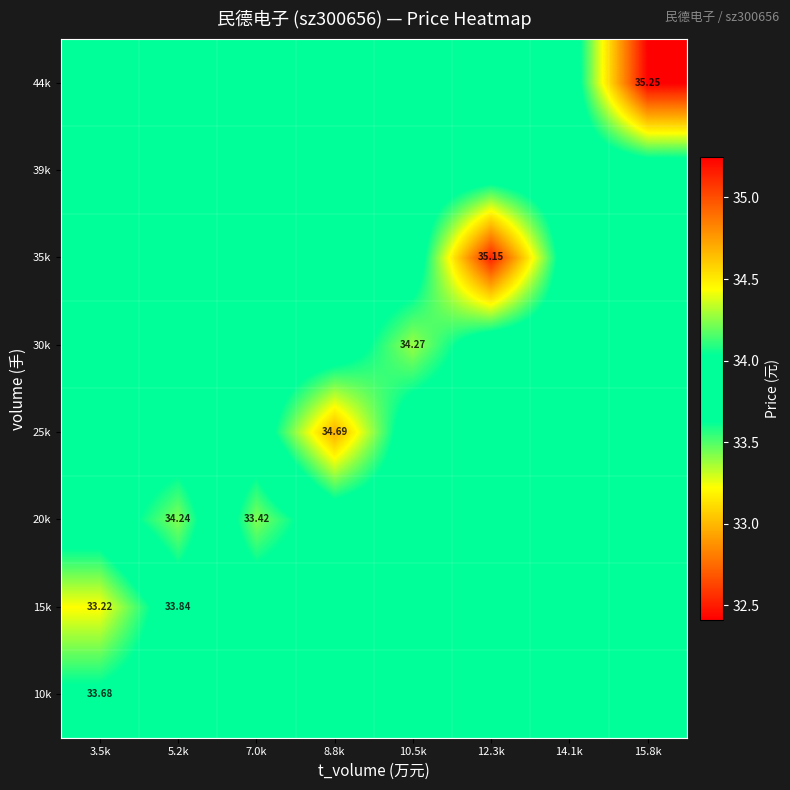

What is the total value across all series at 7.0k?

270.2